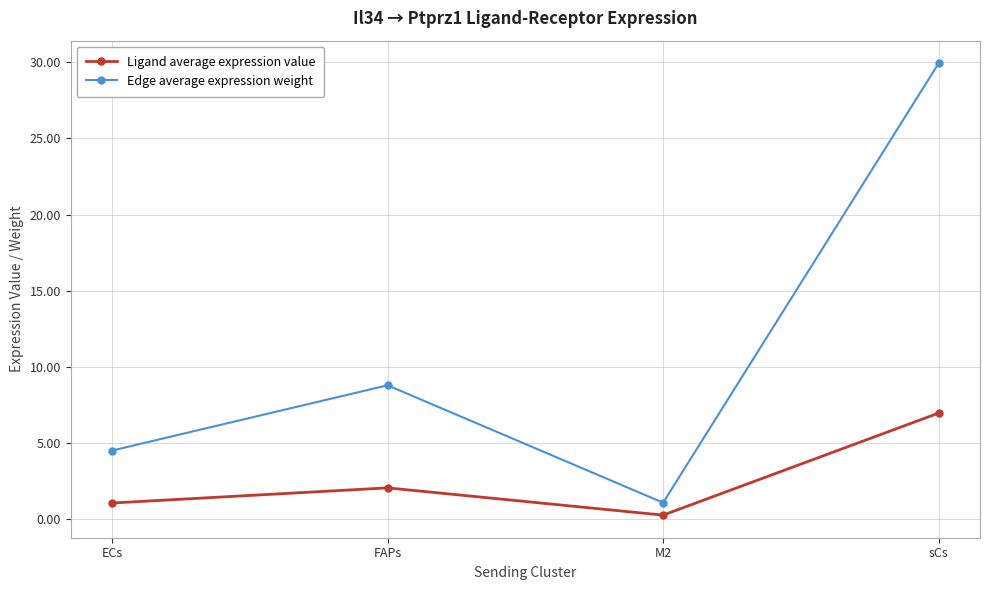

What is the difference between the second highest and minimum values in the Ligand average expression value series?

1.8